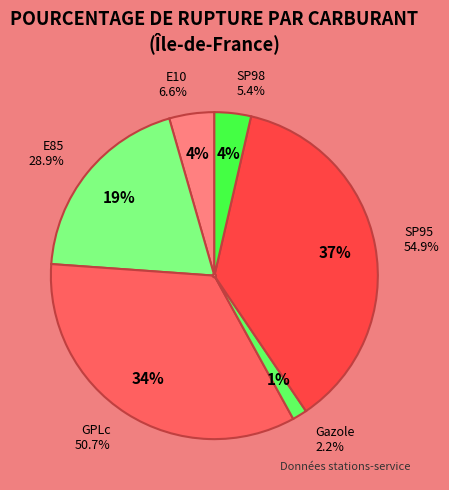

What percentage is NOT represented by SP98?

96.4%